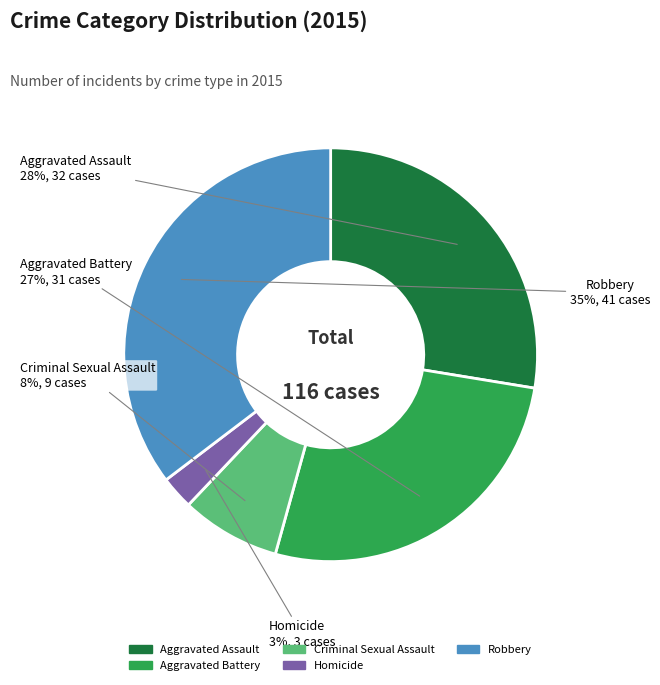

Which category has the smallest portion of the pie?

Homicide